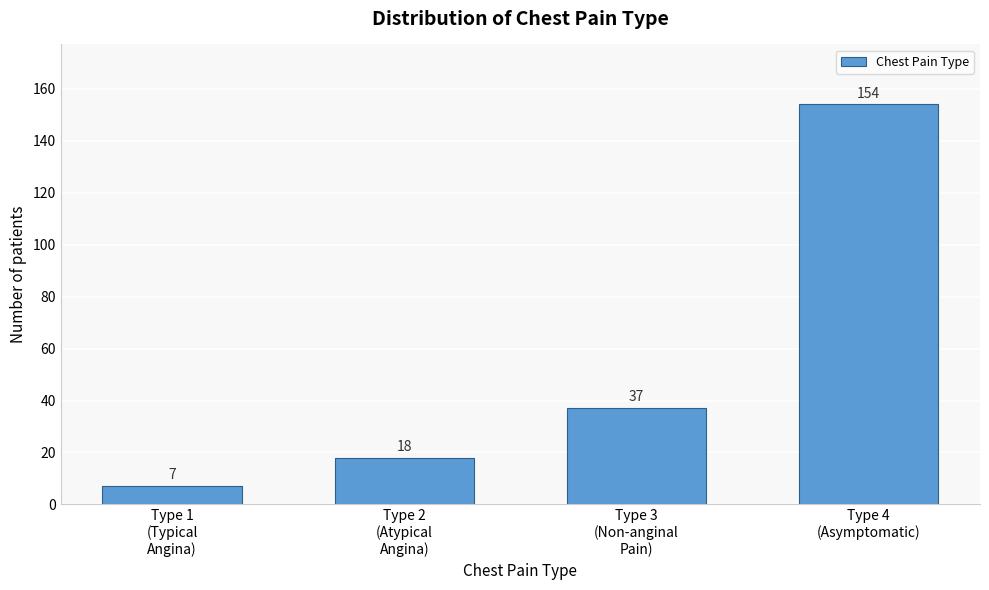

Reading right to left, extract all data points from this chart.

154	37	18	7